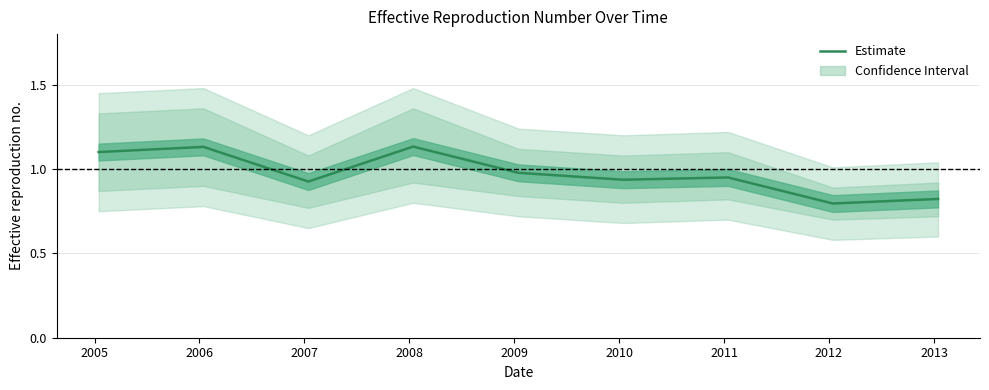

How many lines are shown in the chart?

1